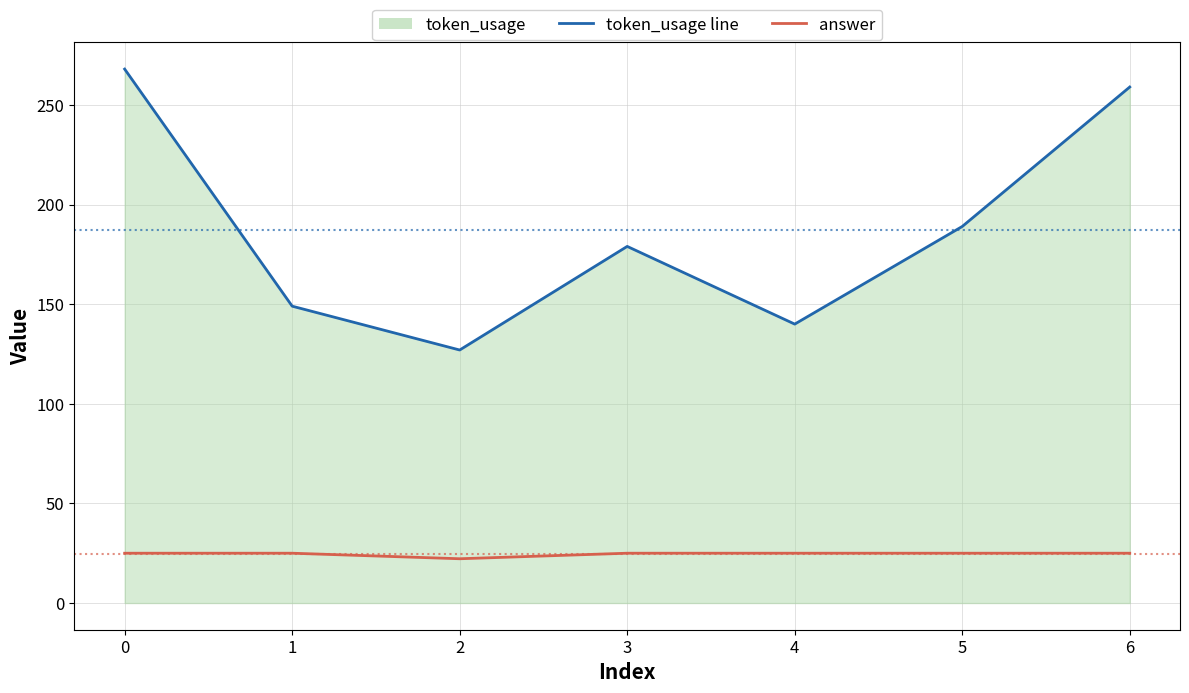

How many lines are shown in the chart?

2